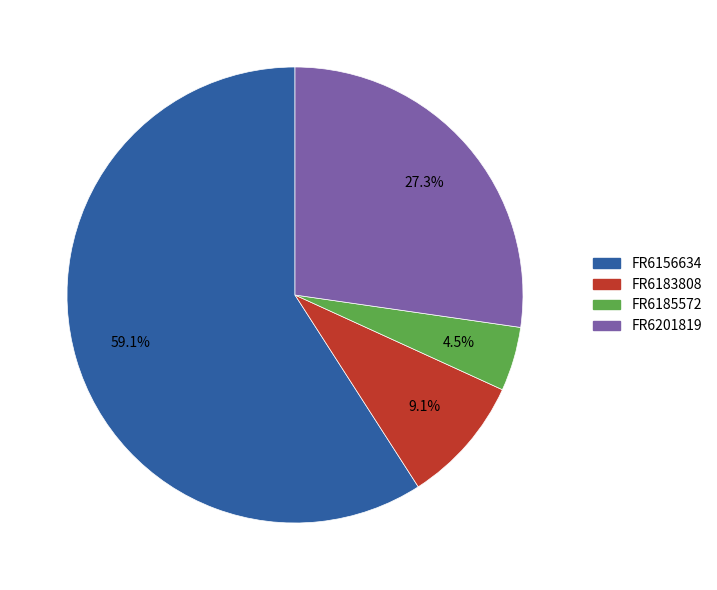

To the nearest percent, what percentage of the pie is FR6156634?

59%